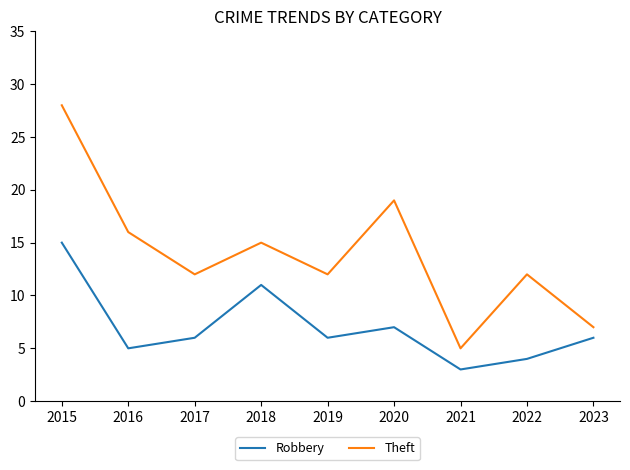

Where is the first local minimum for Theft?

2017